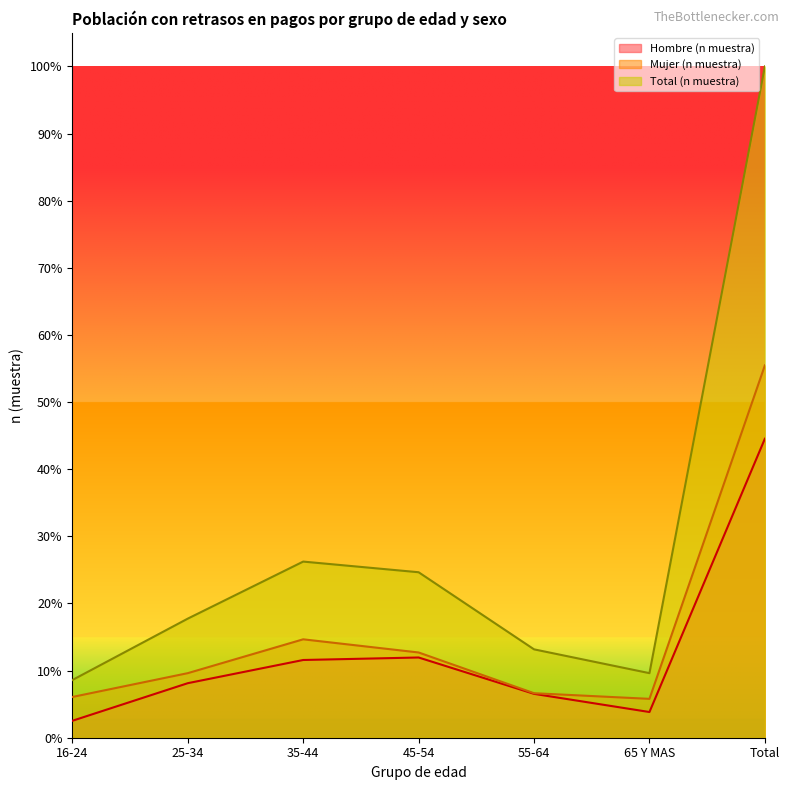

Which series has the widest spread of values?

Total (n muestra)